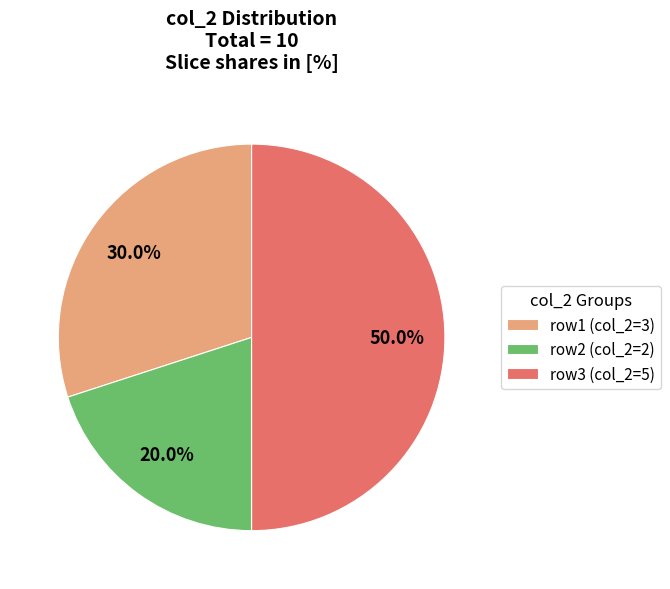

Rank the categories by value from lowest to highest.

row2 (col_2=2), row1 (col_2=3), row3 (col_2=5)